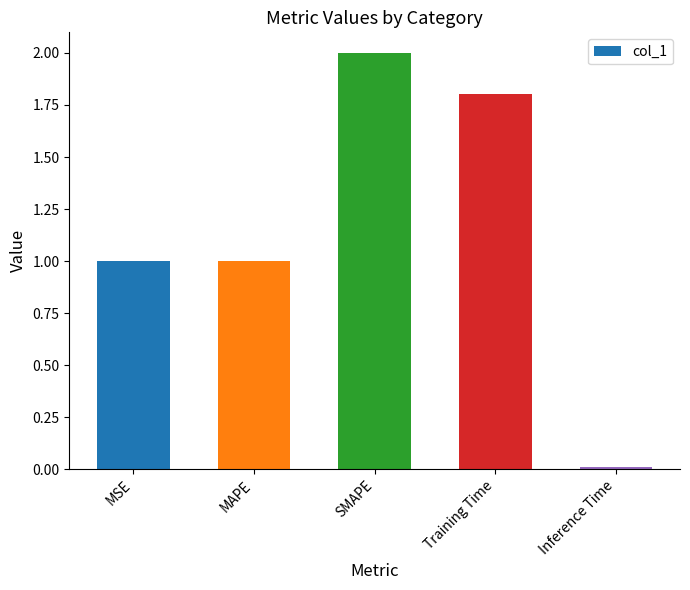

What is the label of the 3rd bar from the left?

SMAPE